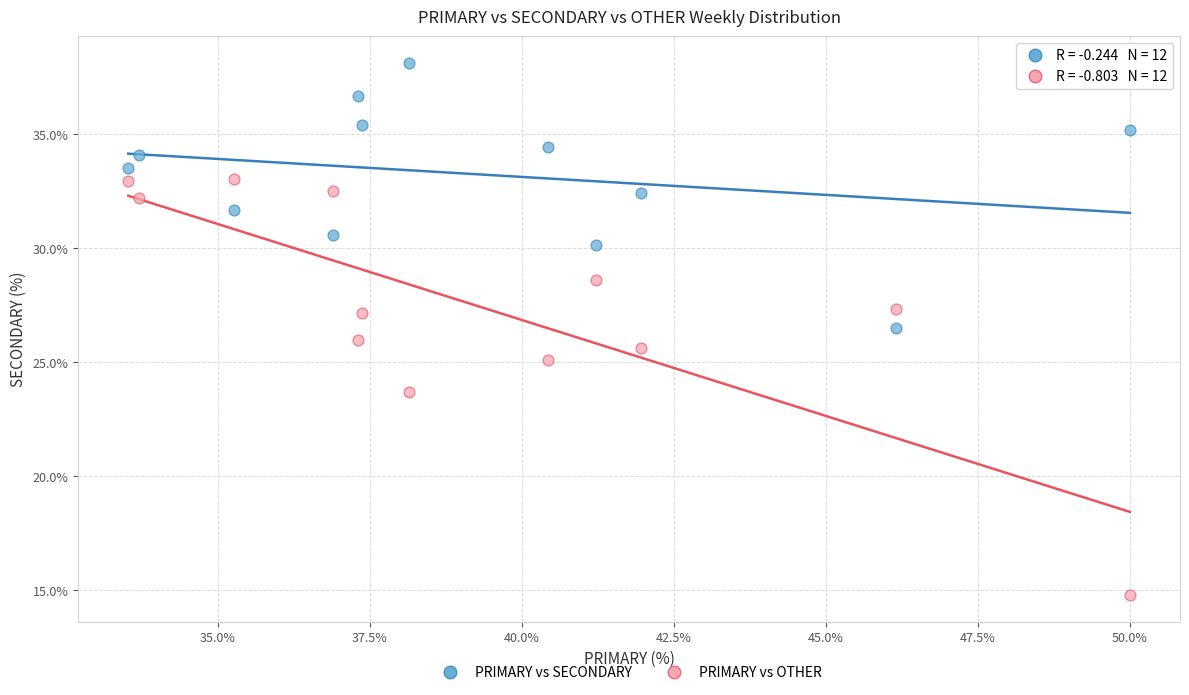

What are all the series names shown in the legend?

PRIMARY vs SECONDARY, PRIMARY vs OTHER